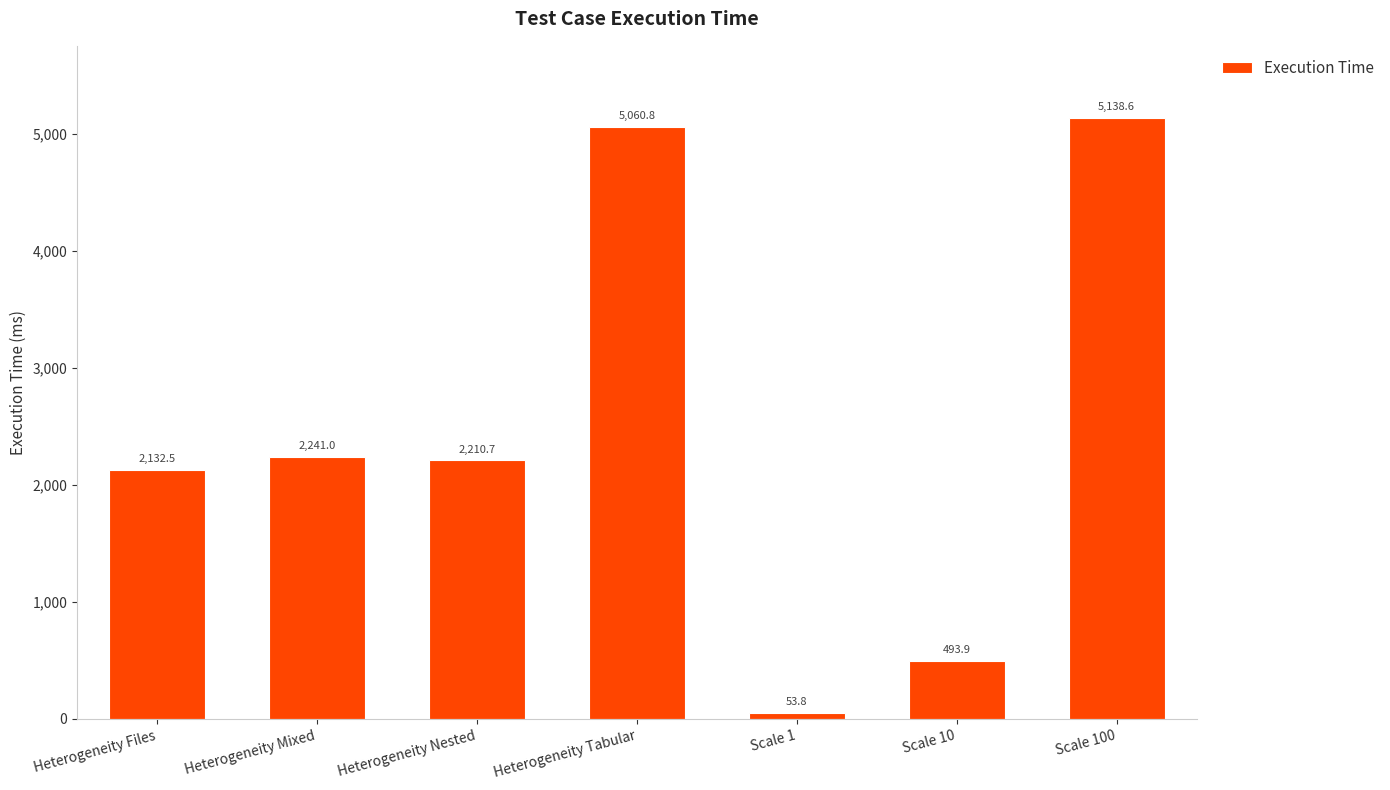

What is the minimum value shown in the chart?

53.8